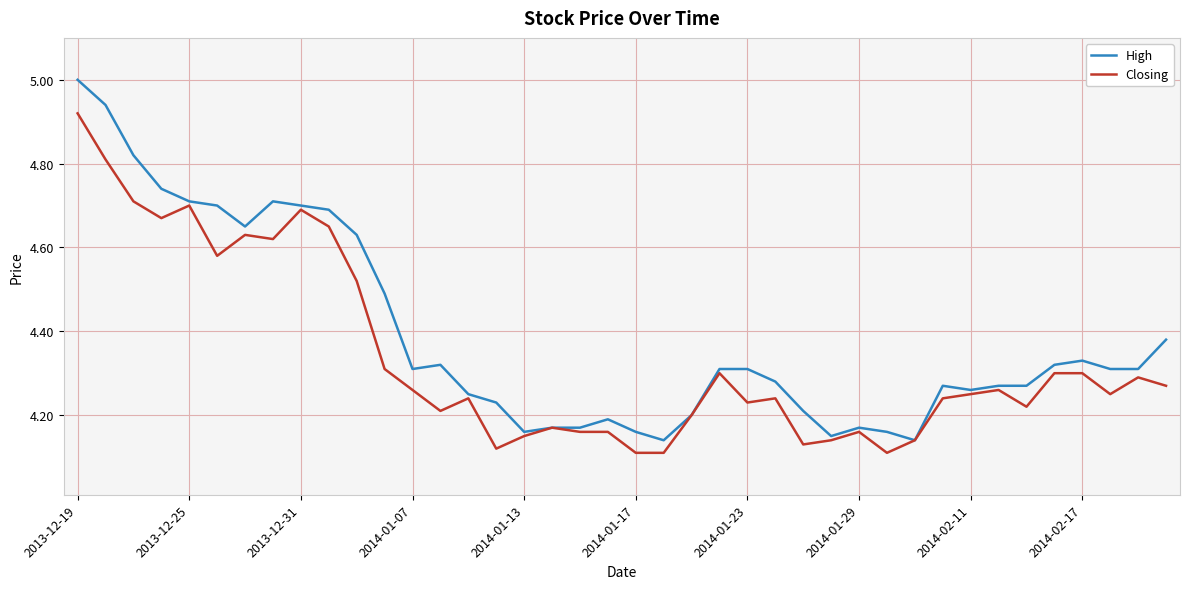

Rank the series by their average value, from lowest to highest.

Closing, High